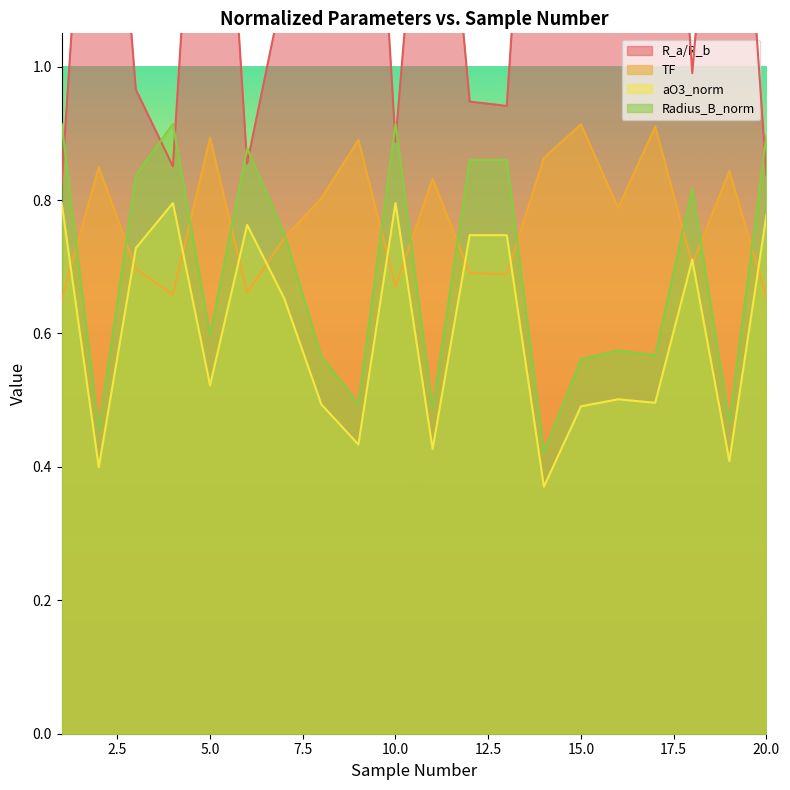

Which series has the largest range (max minus min)?

R_a/R_b